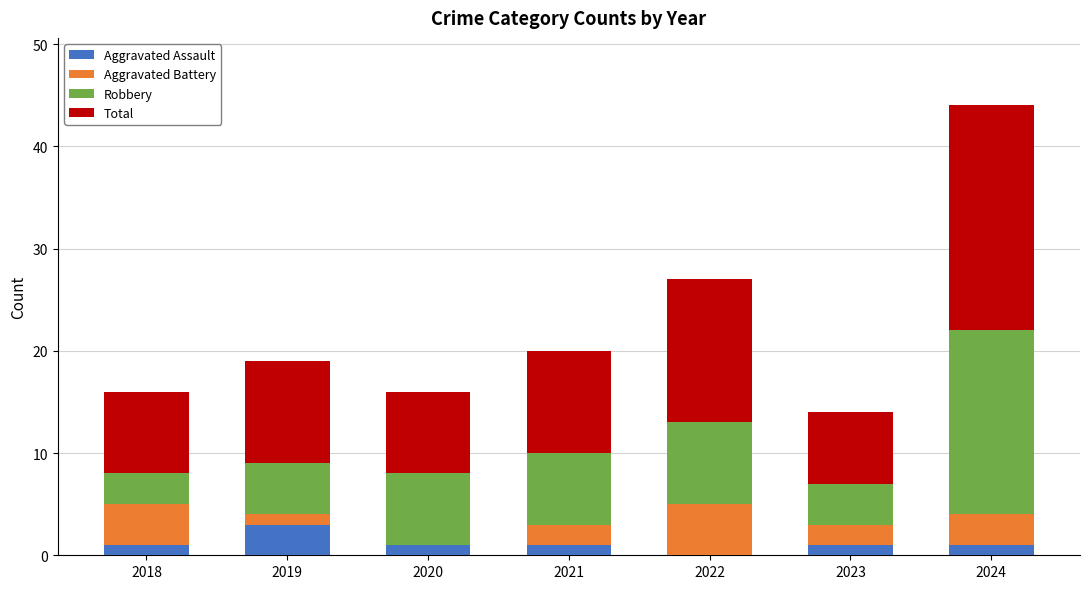

At which category is the sum across all series the highest?

2024